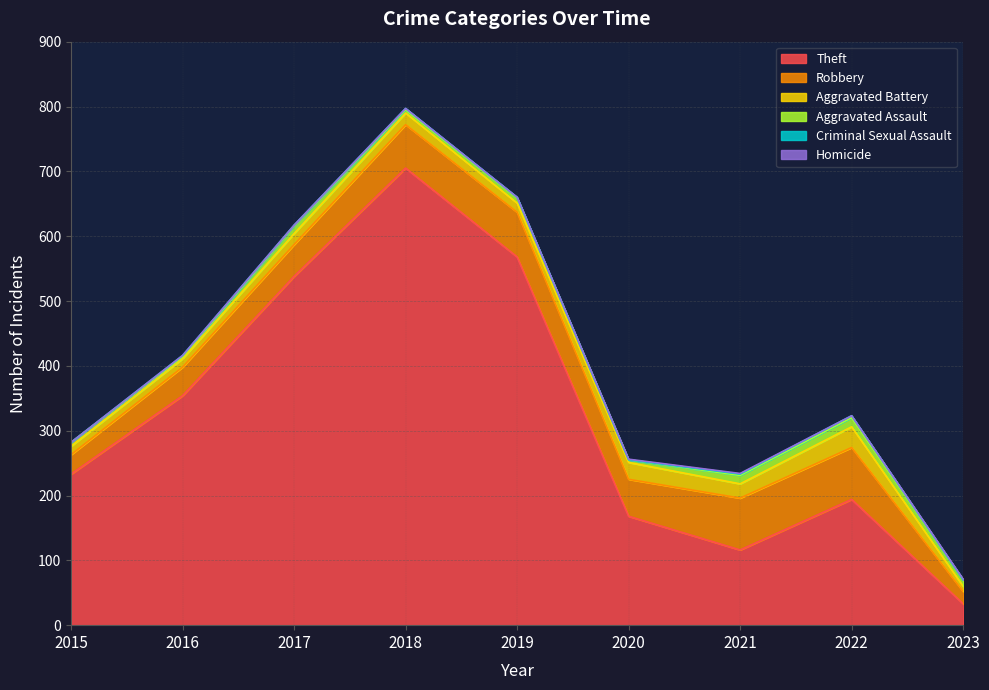

The Aggravated Assault series shows 5 at 2023. True or false?

False